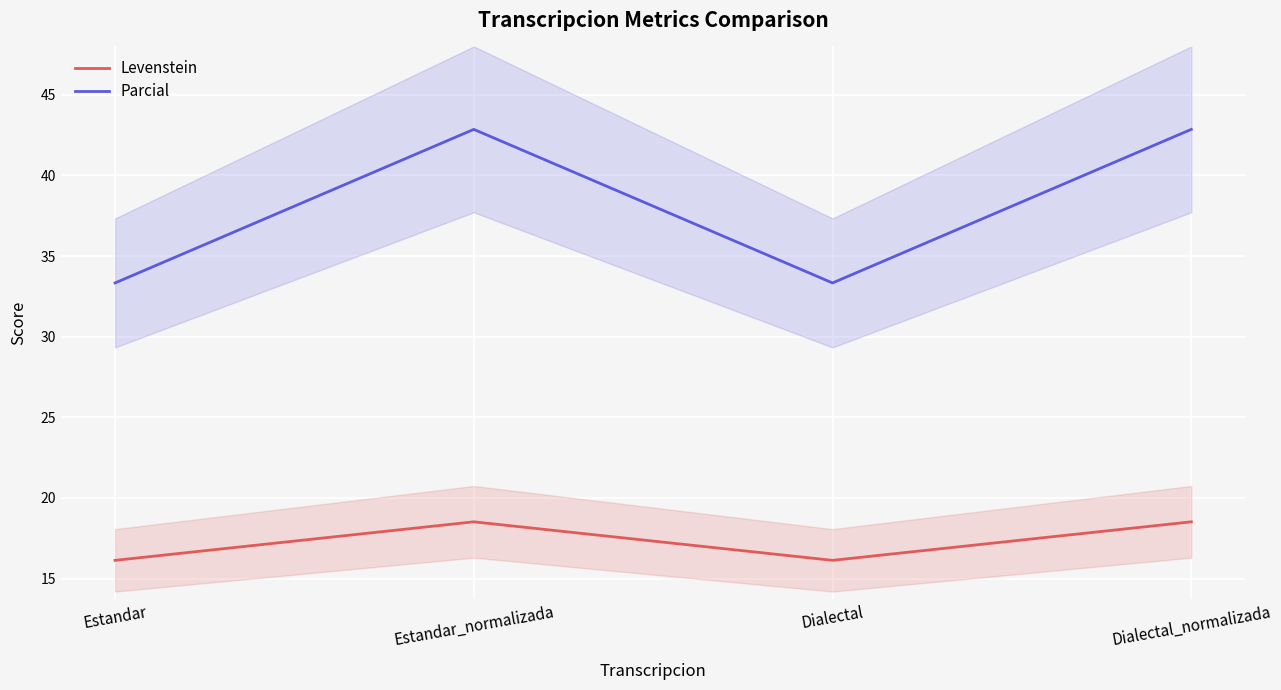

Is it true that Parcial equals 67.7 at Estandar_normalizada?

False